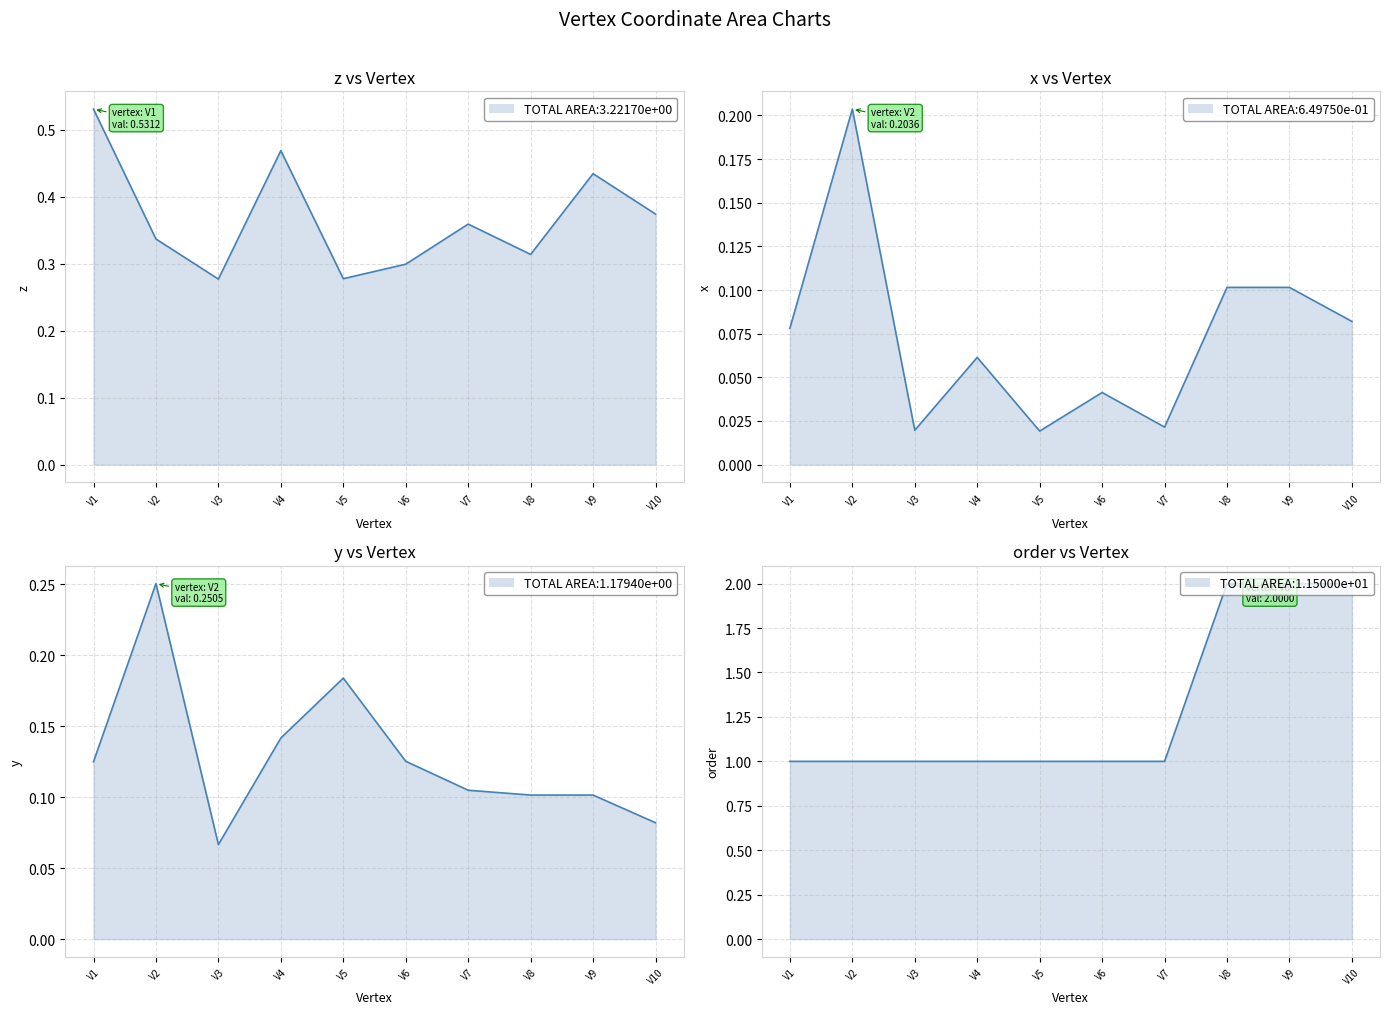

Count the number of data series in this chart.

4